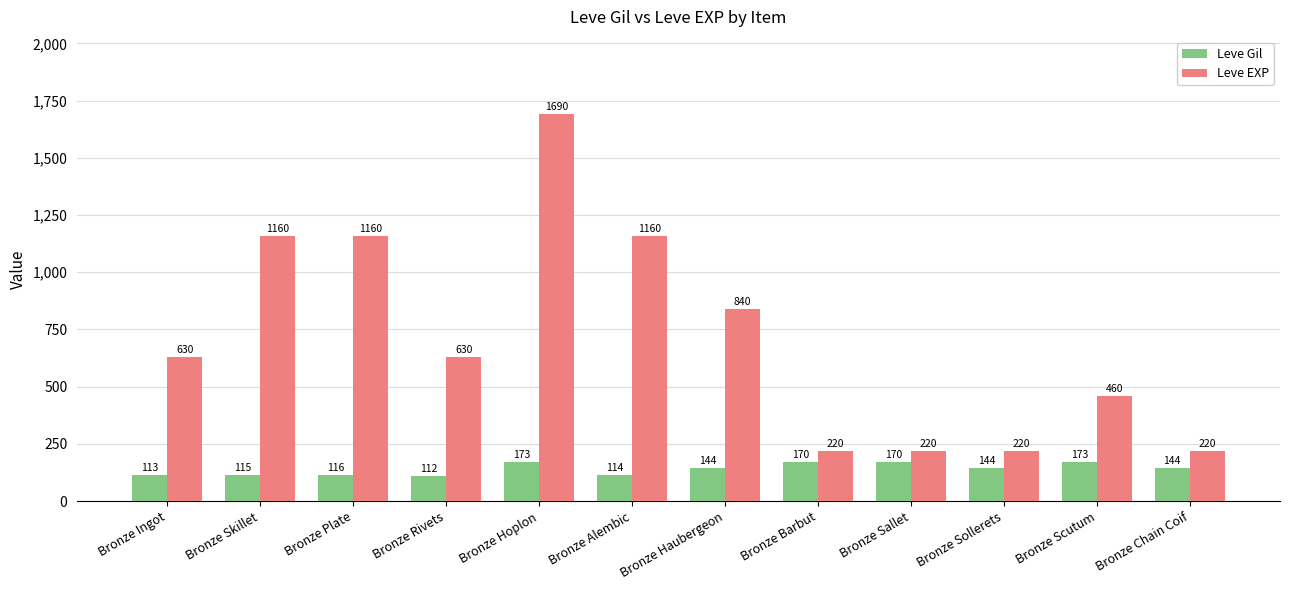

What value does the Leve EXP series have at Bronze Alembic?

1160